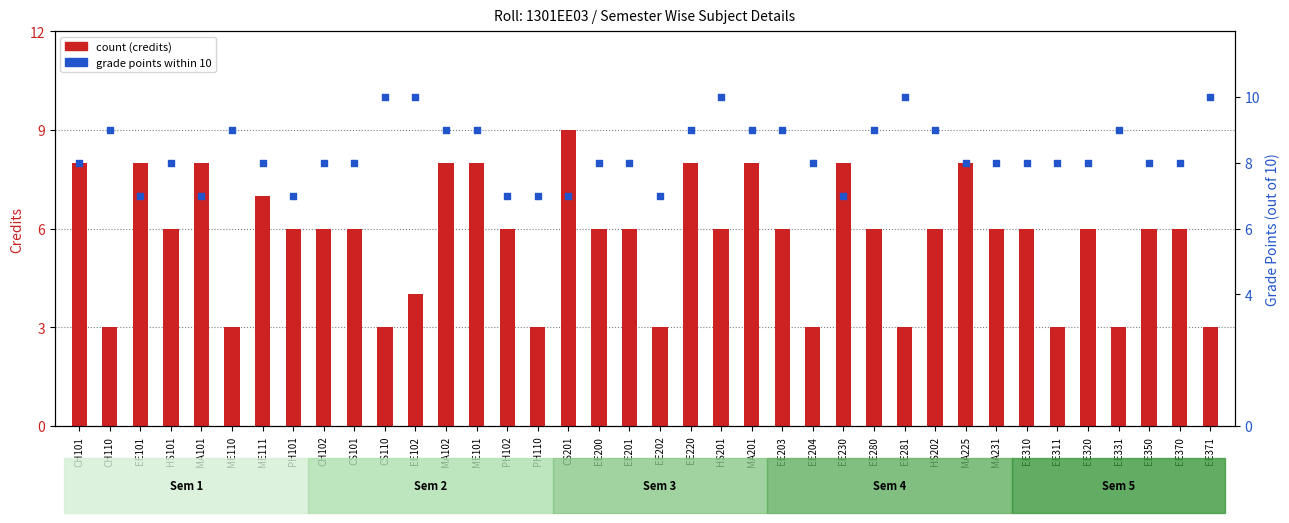

At which category is the sum across all series the highest?

MA102